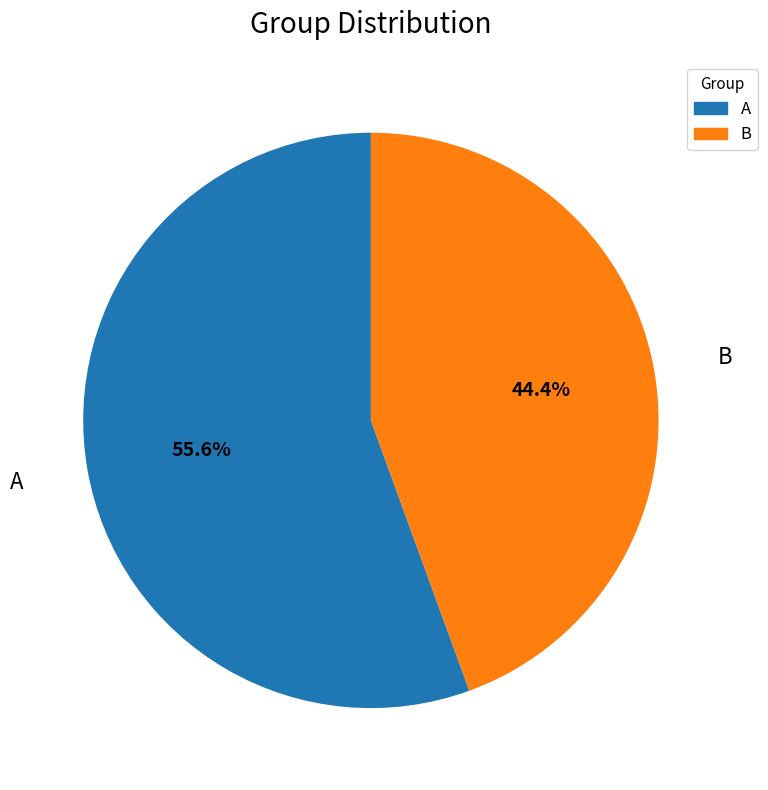

What percentage is the A slice, to the nearest percent?

56%